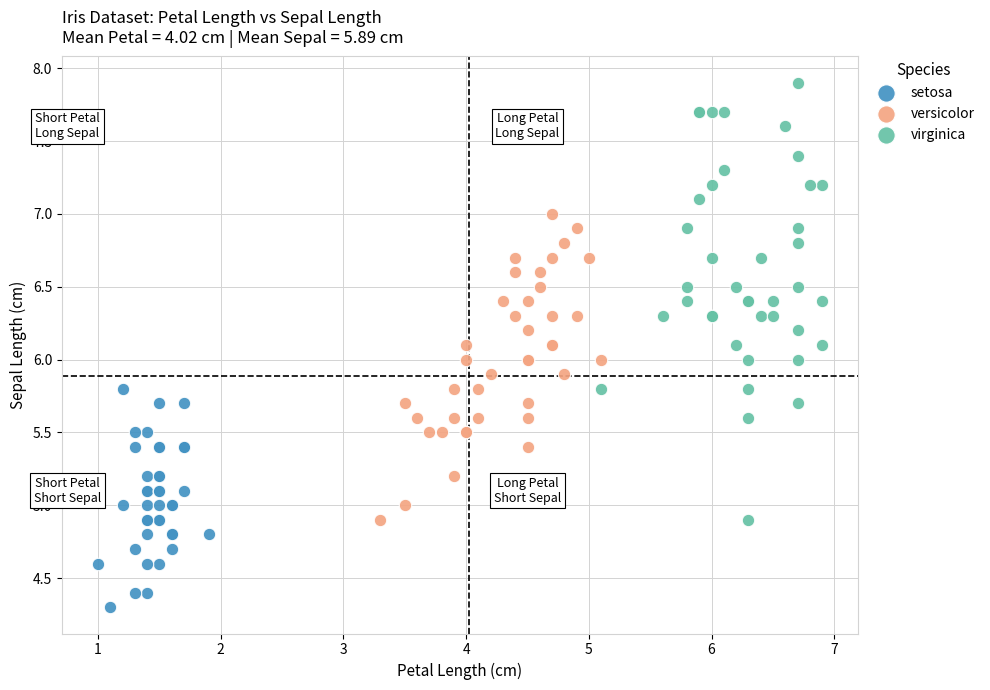

Which series reaches the maximum Y coordinate?

virginica